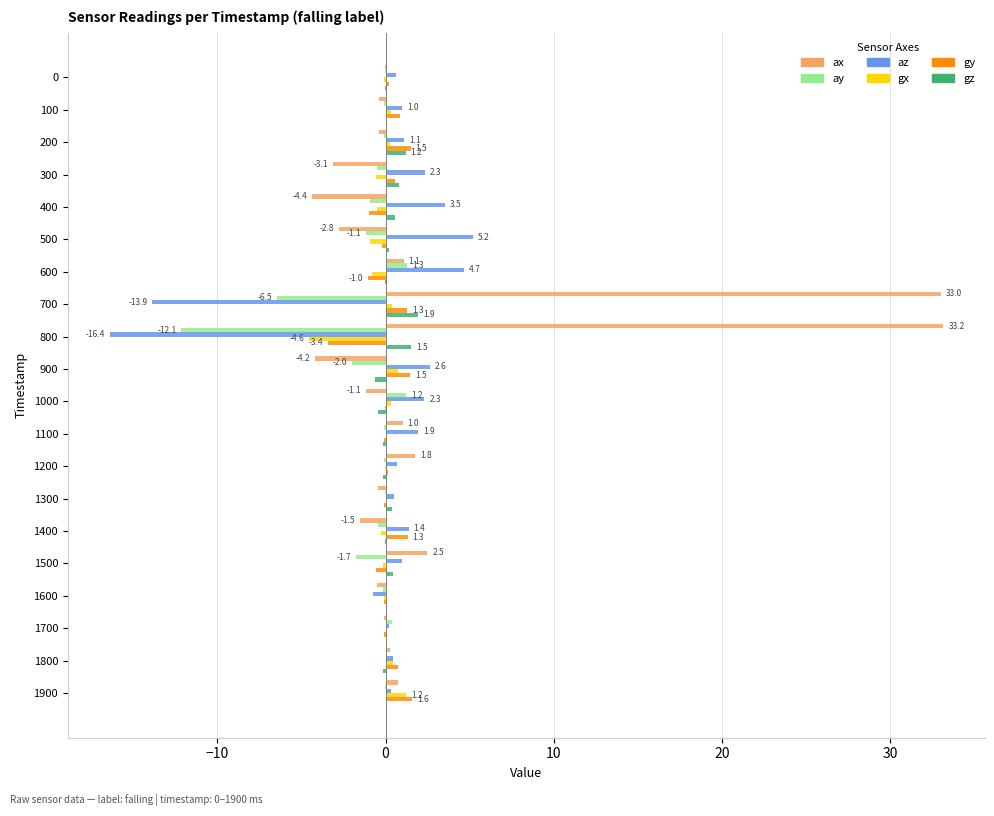

What is the greatest value displayed?

33.2